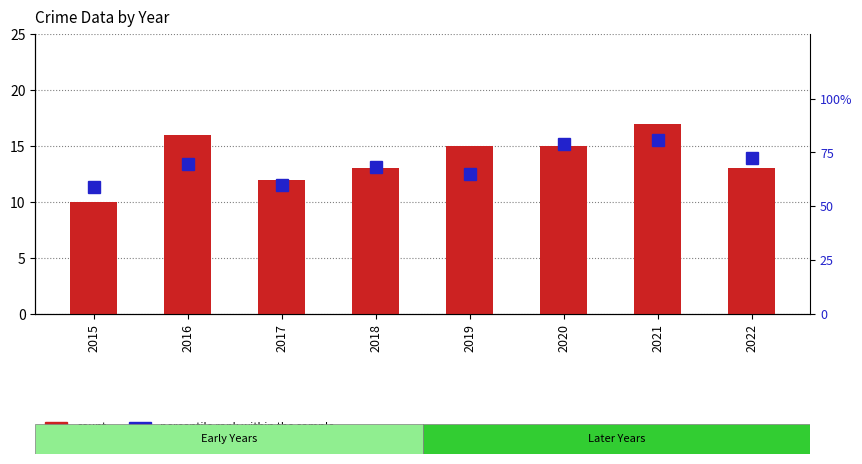

Rank the series at 2022 from lowest to highest value.

count, percentile rank within the sample